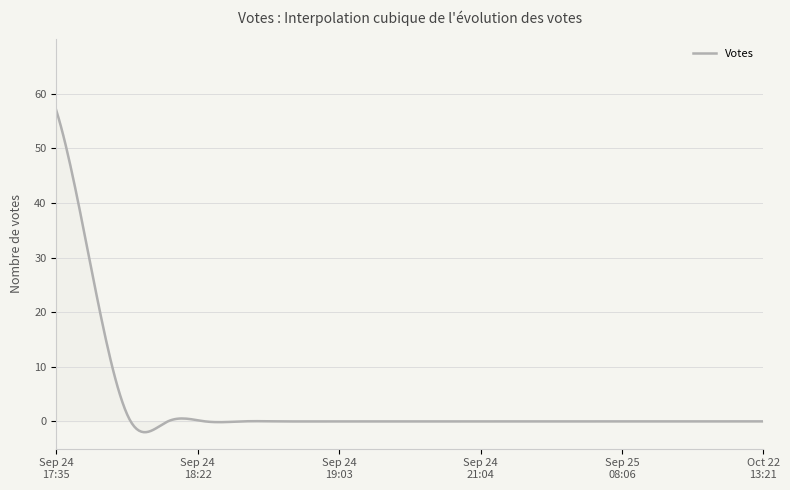

What is the maximum value shown in the chart?

57.0